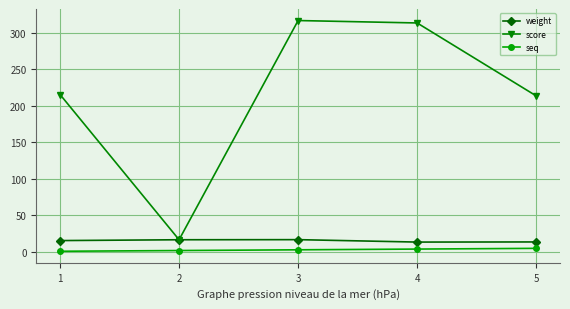

True or false: seq and score cross at least once.

False